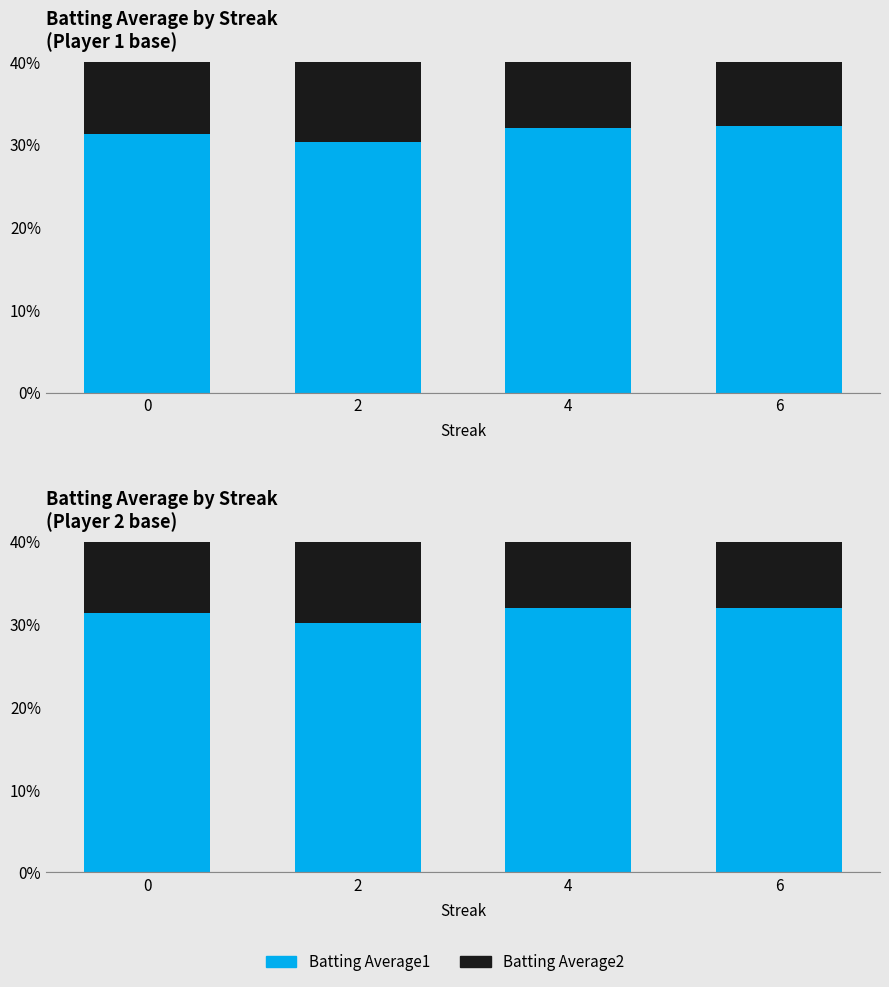

What are all the series names shown in the legend?

Batting Average1, Batting Average2